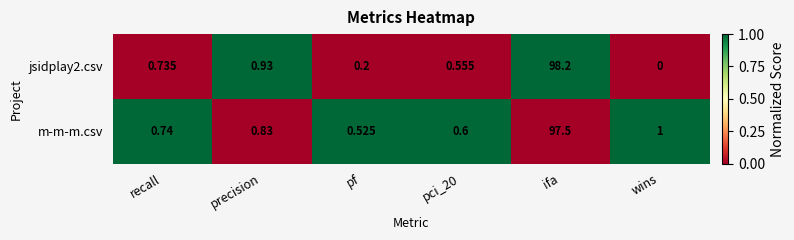

At which label is jsidplay2.csv closest to 49?

precision